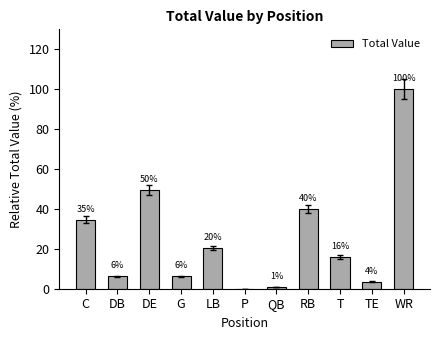

Are the bars horizontal?

No